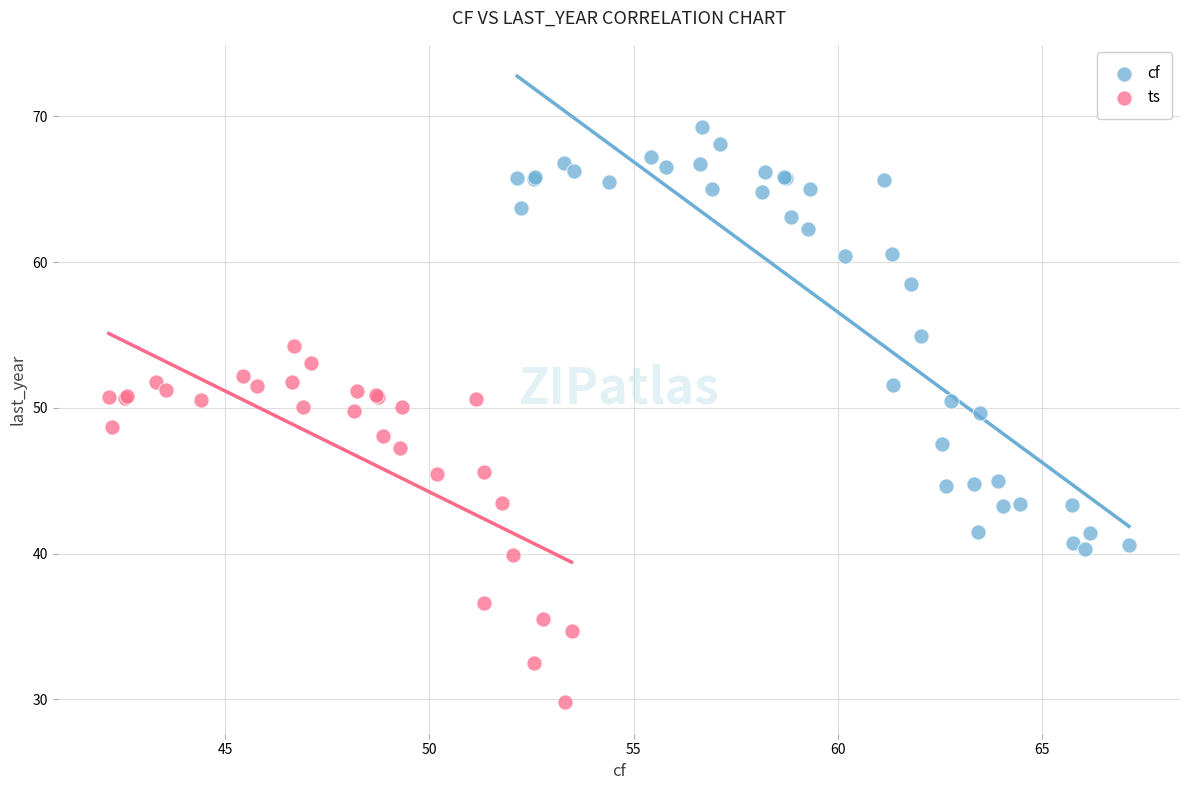

Which series has the widest spread of Y values?

cf